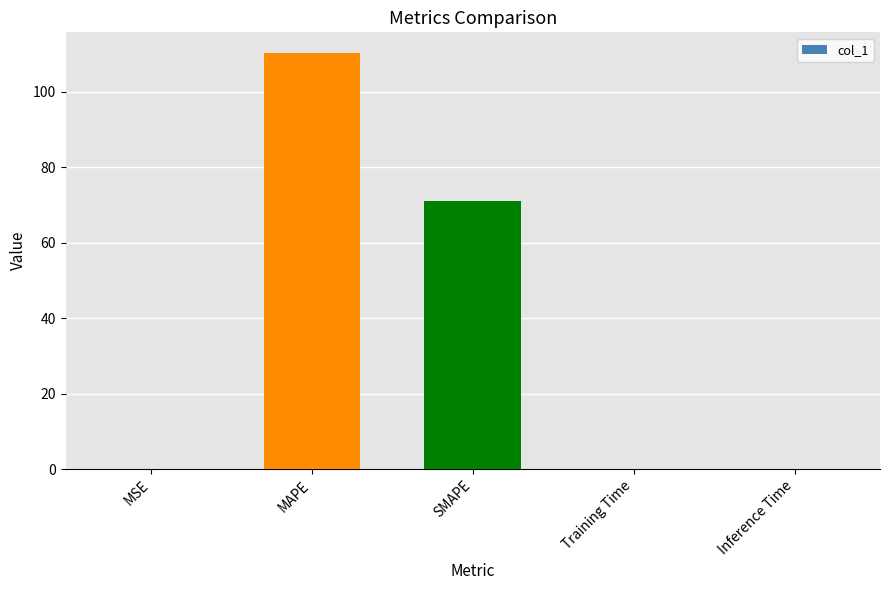

True or false: the data shows 110.2 at MAPE.

True